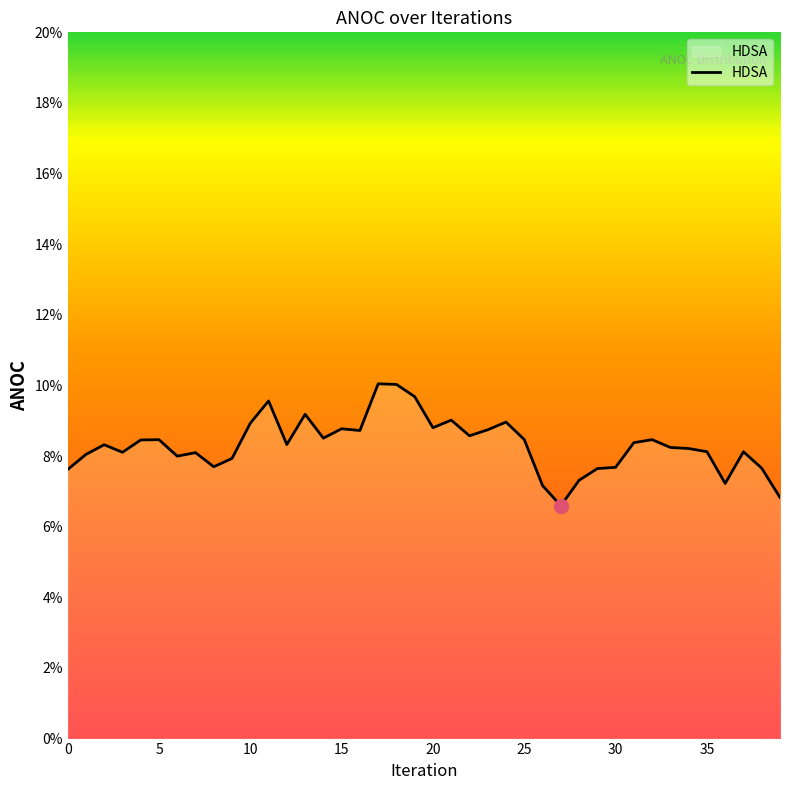

Where is the data nearest to the value 0?

27